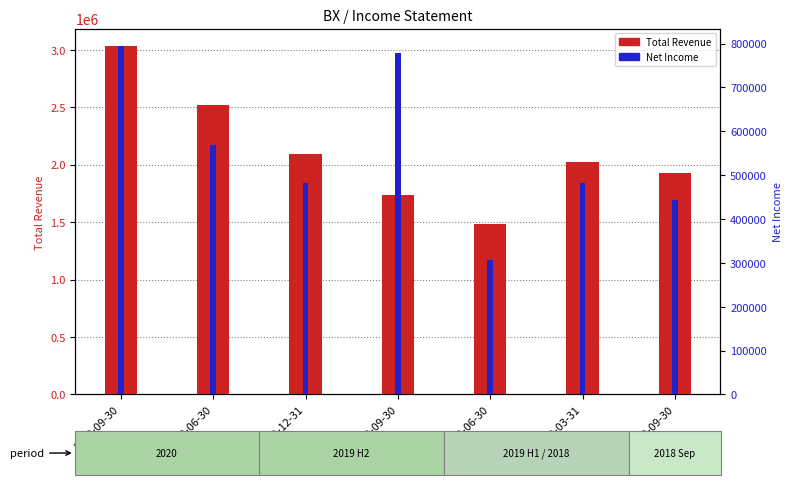

The value of Net Income at 2020-09-30 is 472881. True or false?

False